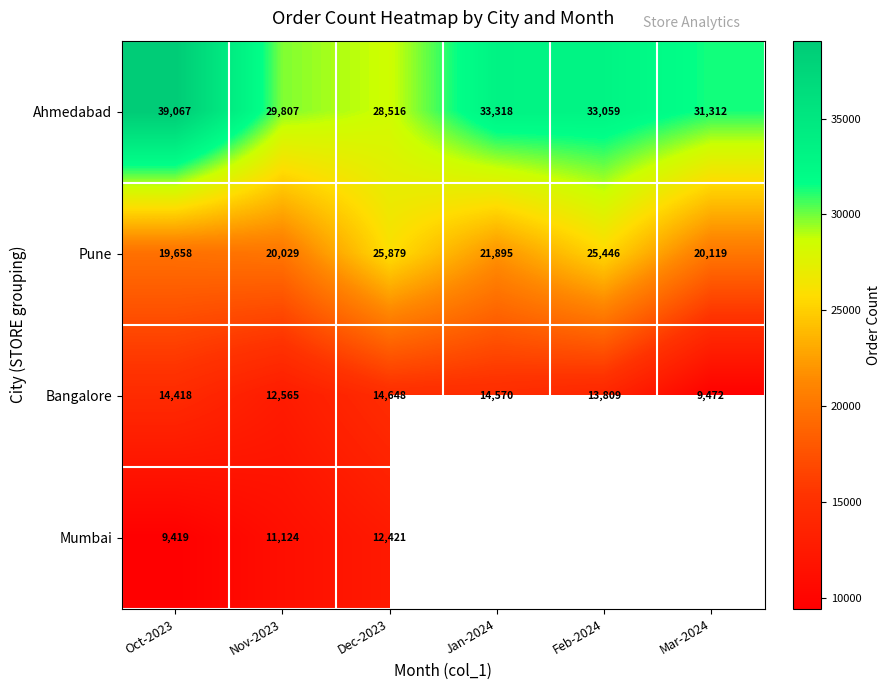

What is the difference between the second highest and minimum values in the Ahmedabad series?

4802